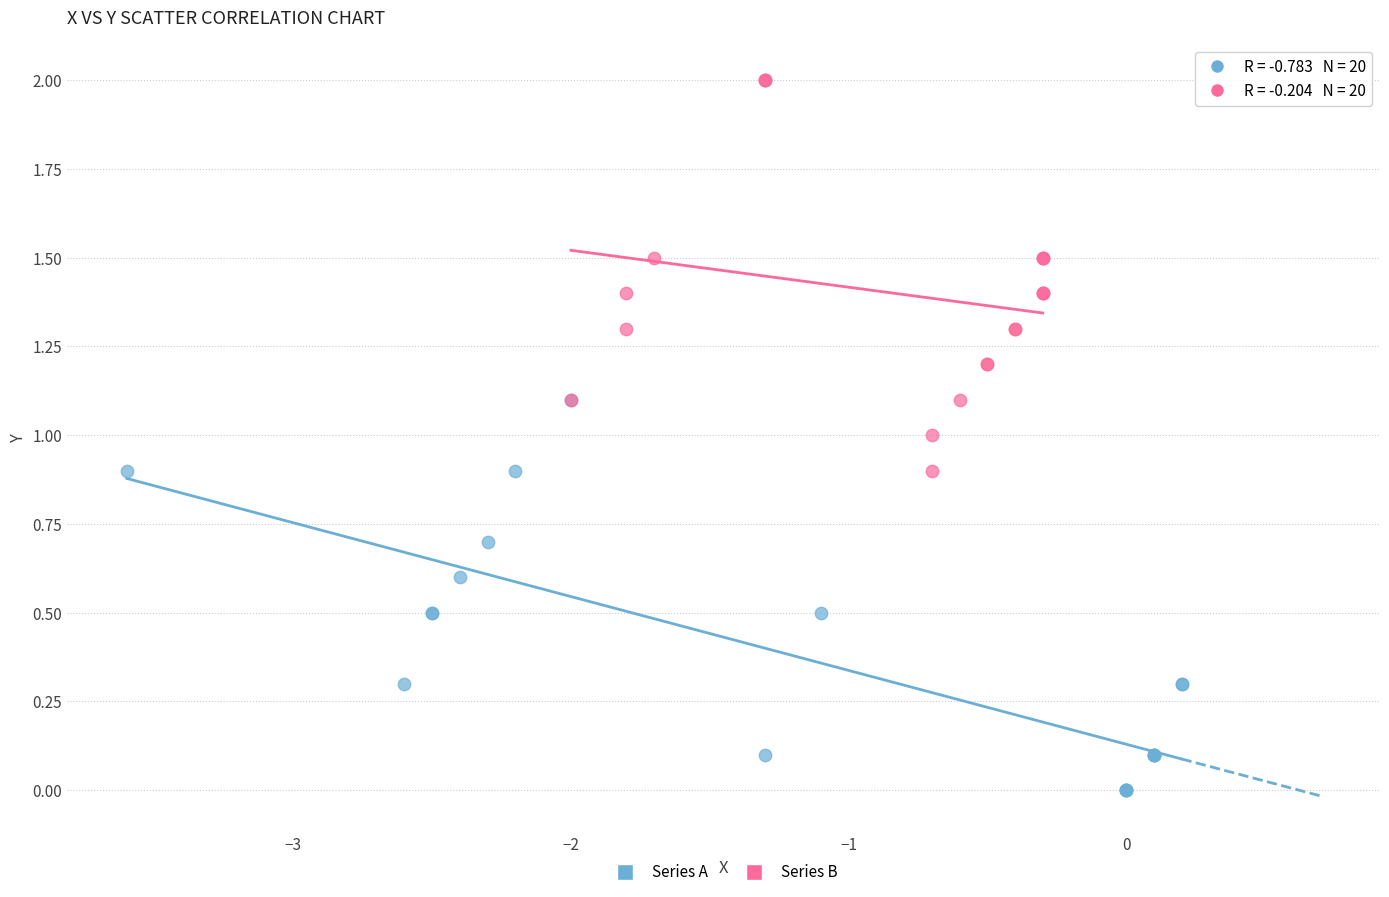

What are all the series names shown in the legend?

Series A, Series B